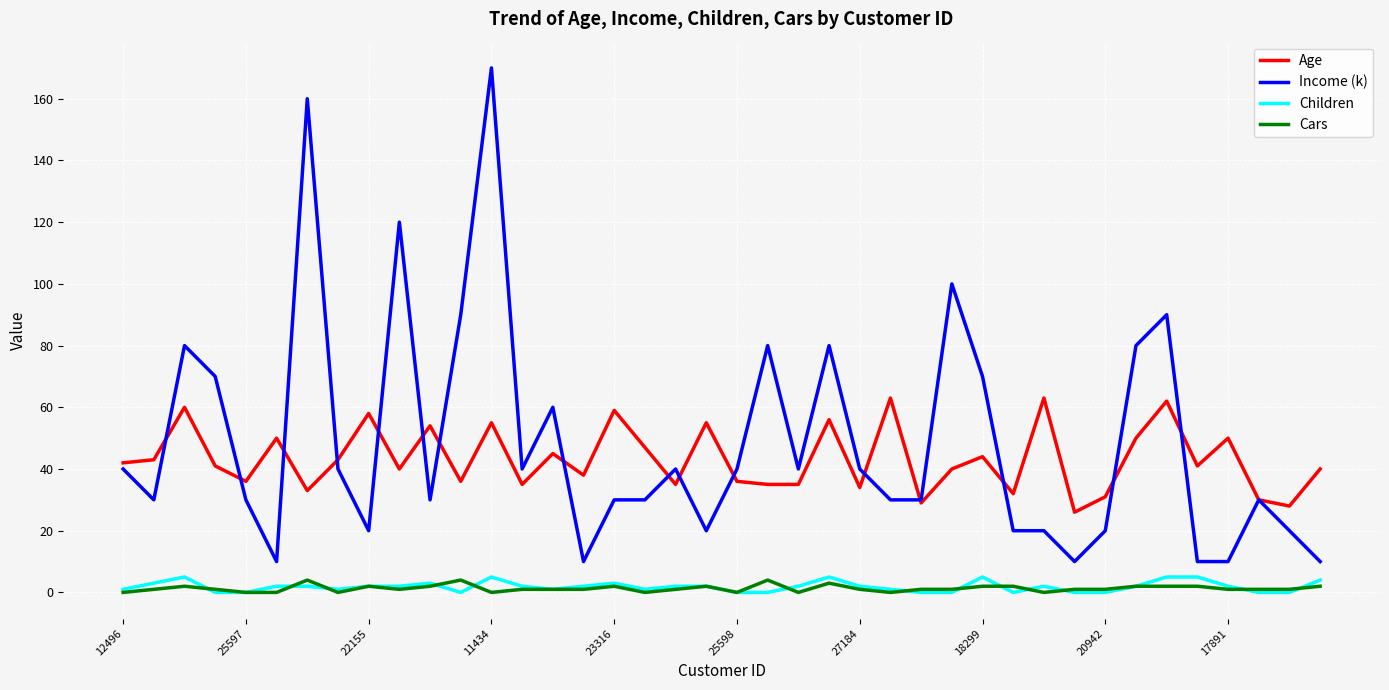

True or false: Age and Children intersect in this chart.

False